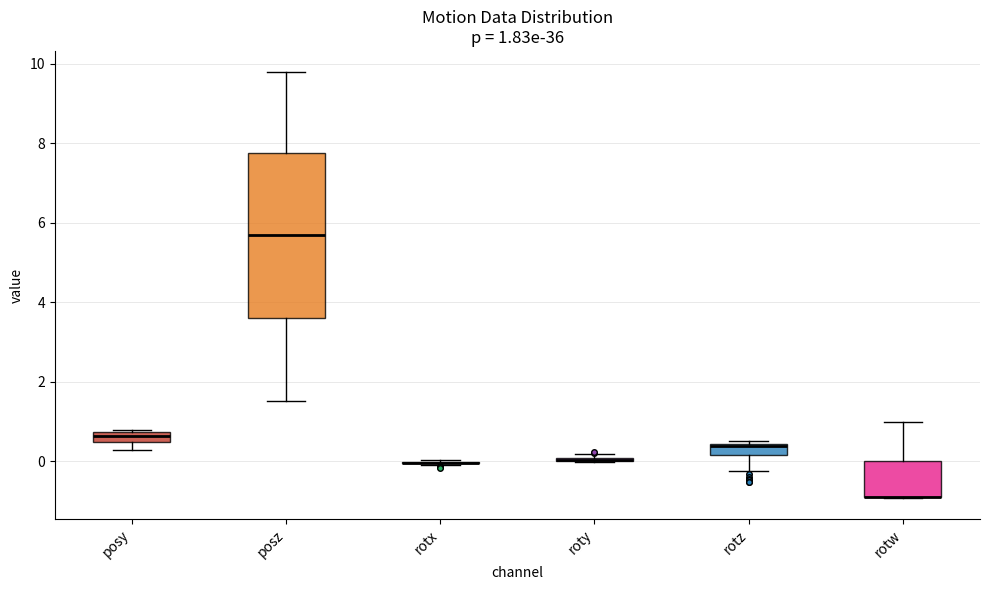

Which box is the tallest, from its lower edge to its upper edge?

posz